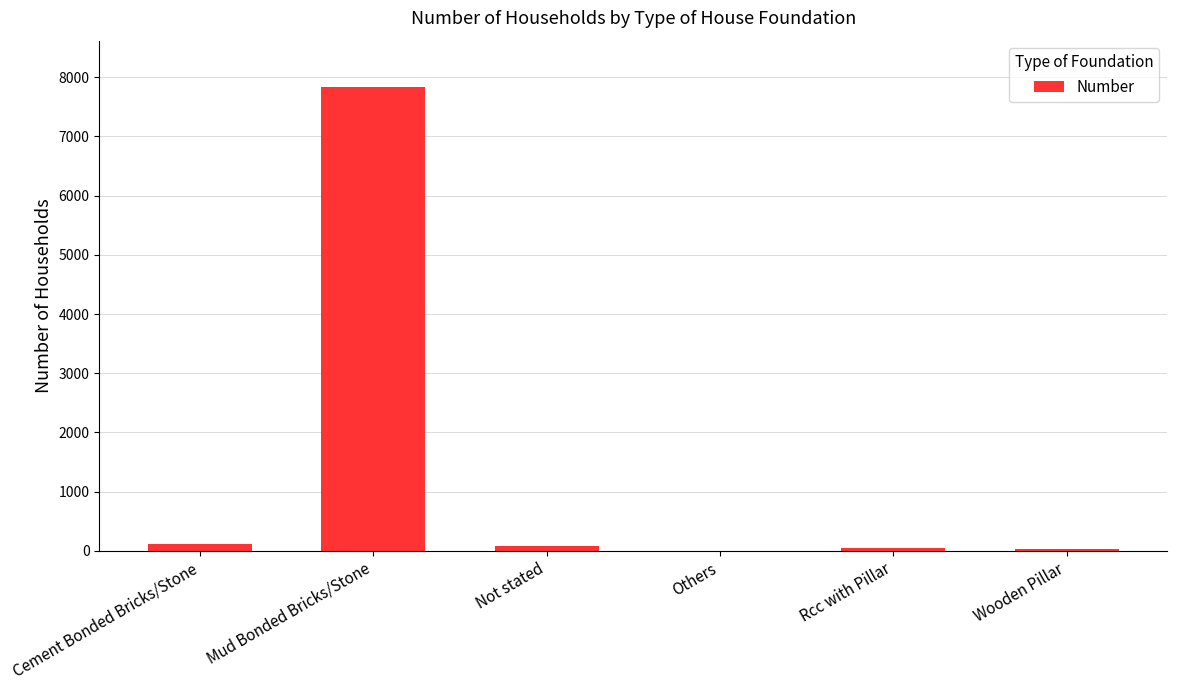

Approximately how many times larger is the value at Cement Bonded Bricks/Stone compared to Not stated?

1.3